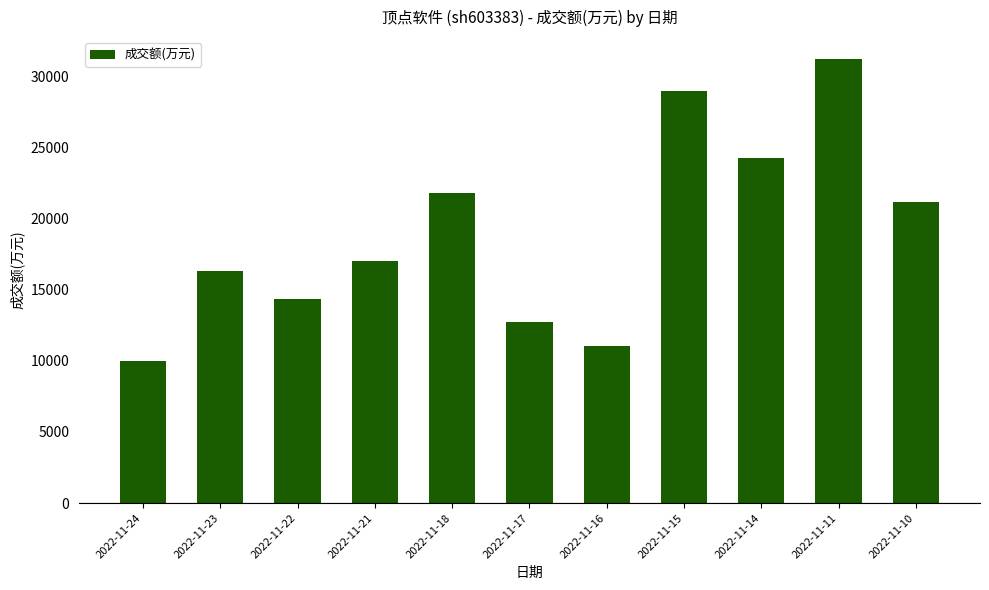

What is the ratio of the value at 2022-11-17 to the value at 2022-11-24?

1.3